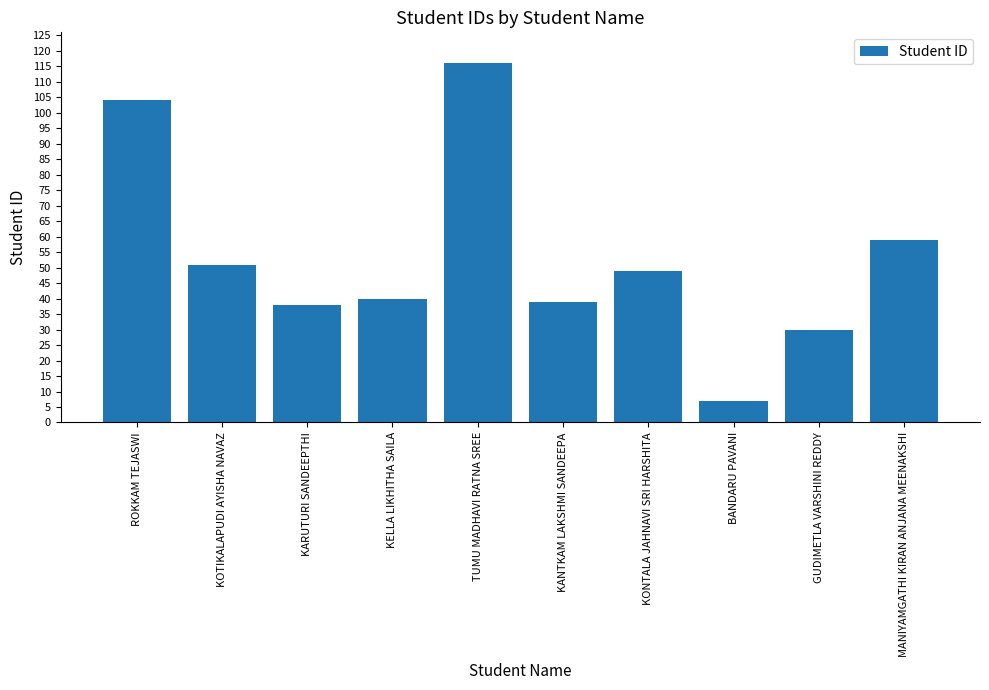

At which label is the value closest to 61?

MANIYAMGATHI KIRAN ANJANA MEENAKSHI